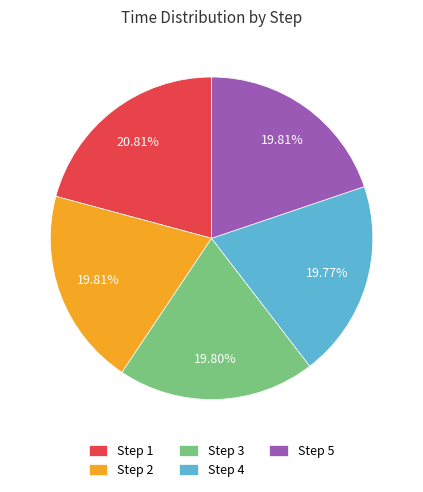

Is there any slice that represents more than half of the pie?

No